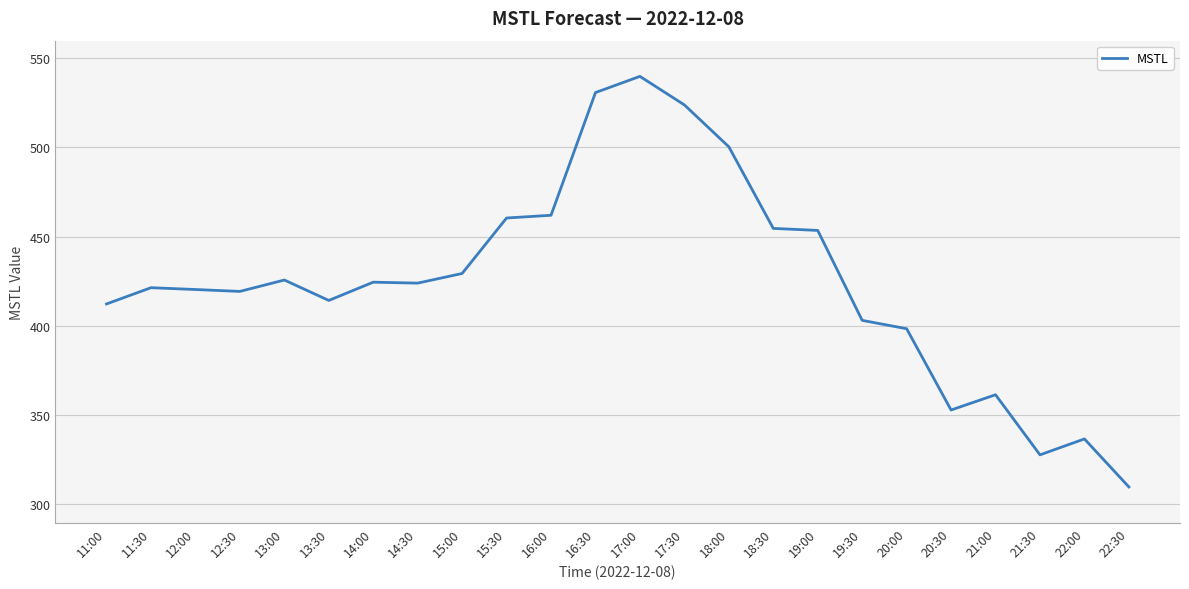

What position from the right is 11:00?

24